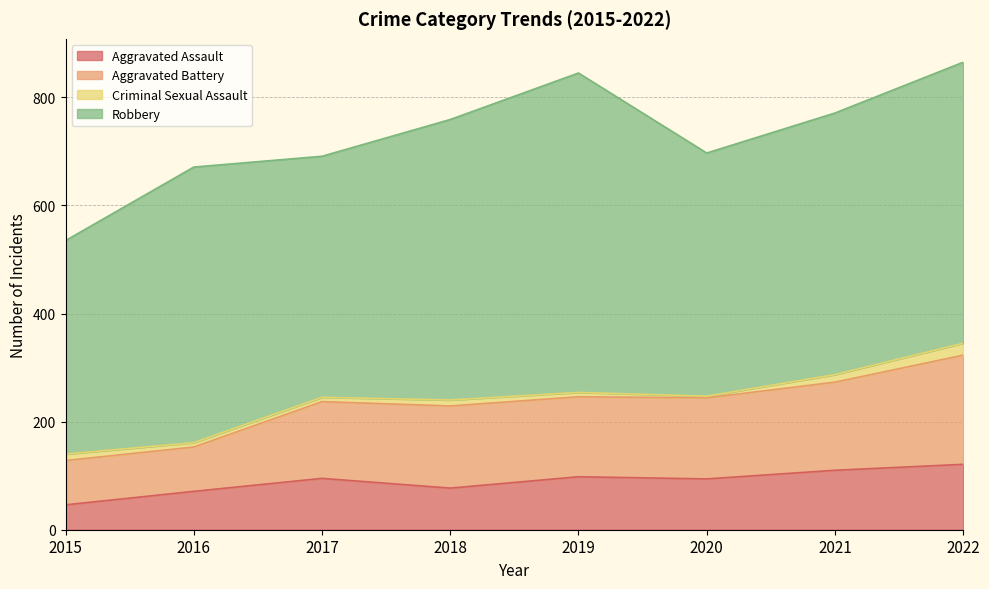

What is the maximum value for Aggravated Assault?

121